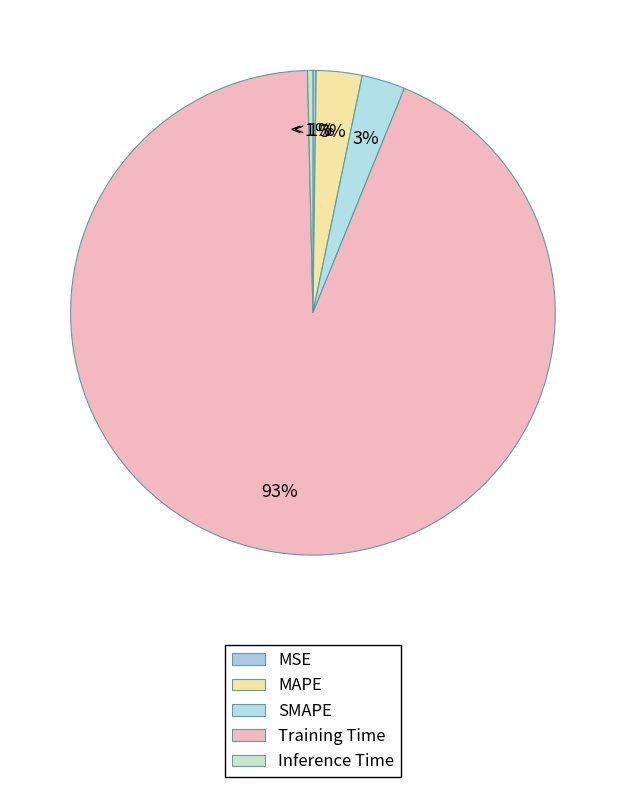

How many segments does this pie chart have?

5